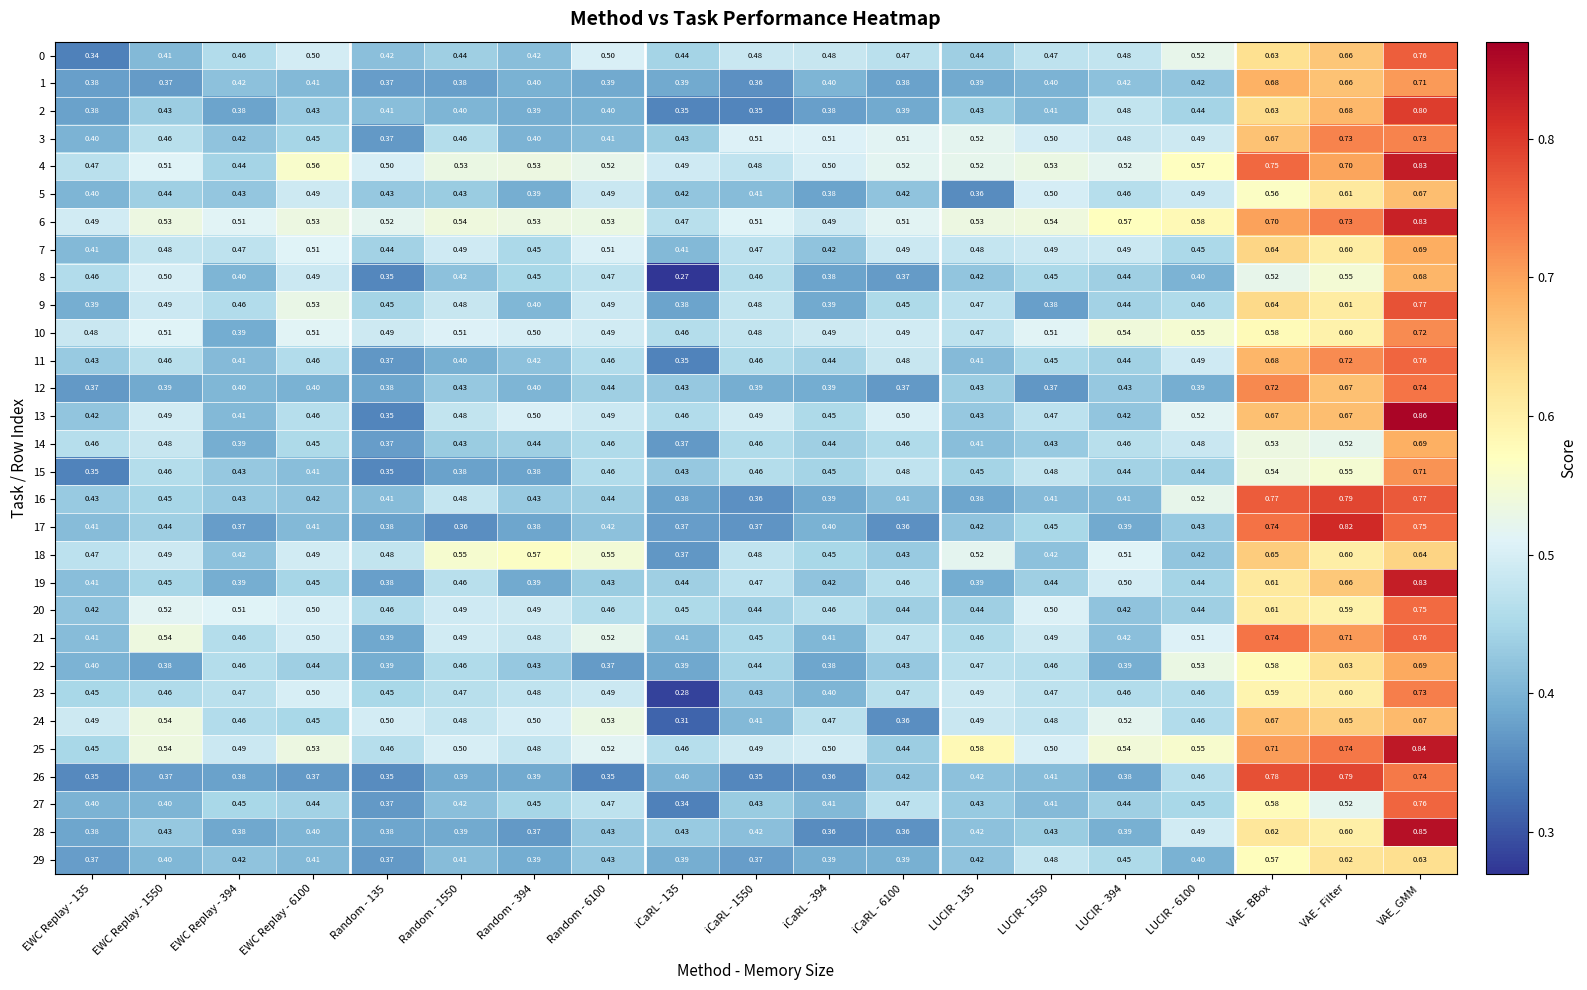

At which category is the sum across all series the highest?

VAE_GMM